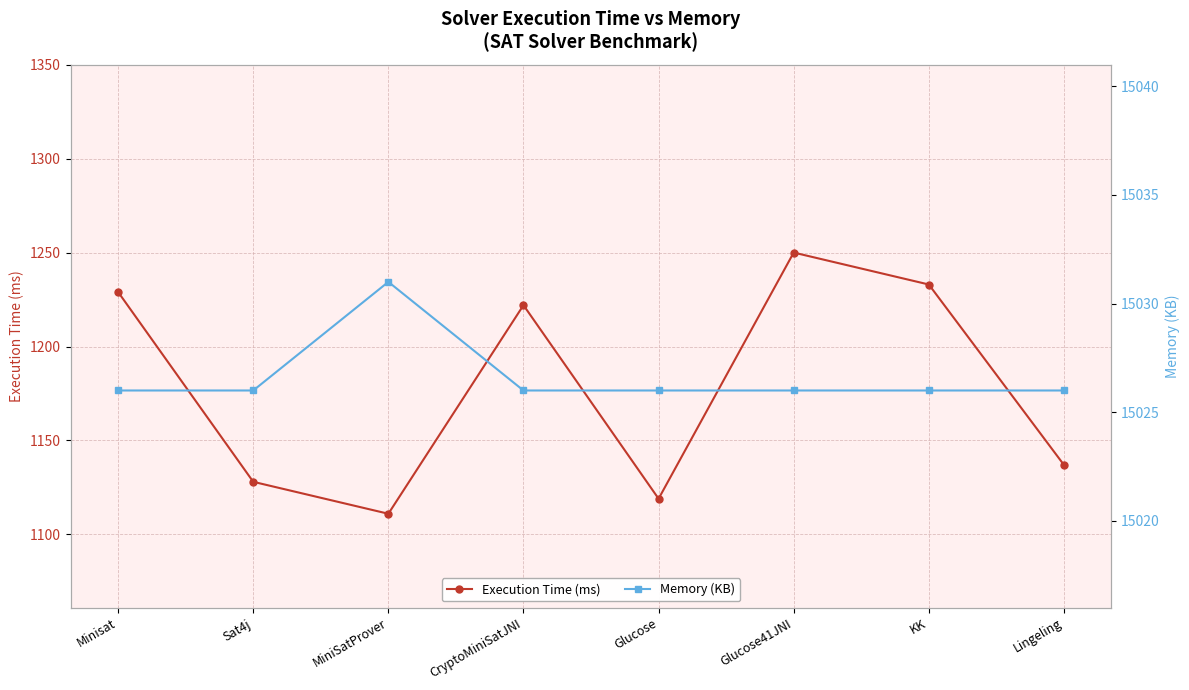

Is this an area chart (filled region under the line)?

No